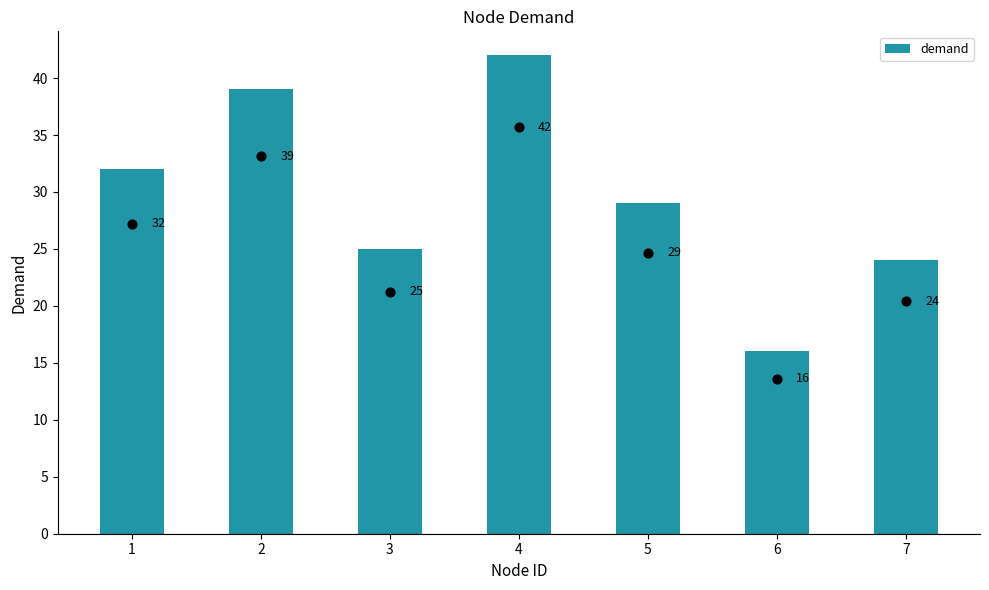

What is the ratio of the value at 3 to the value at 5?

0.9